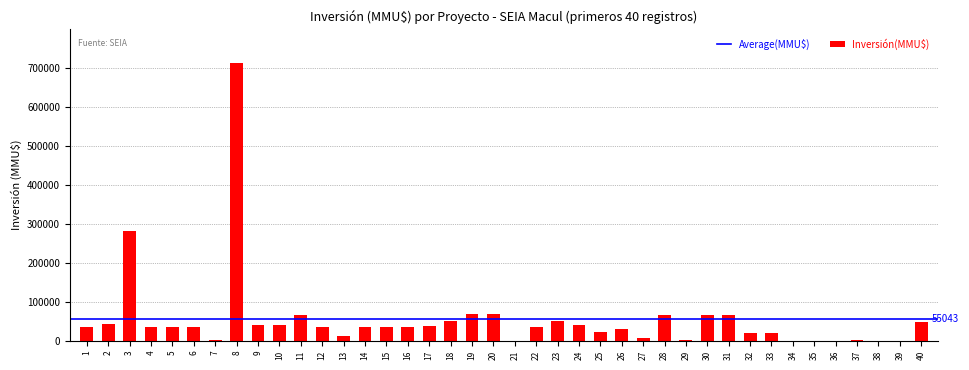

Count the number of categories in the chart.

40